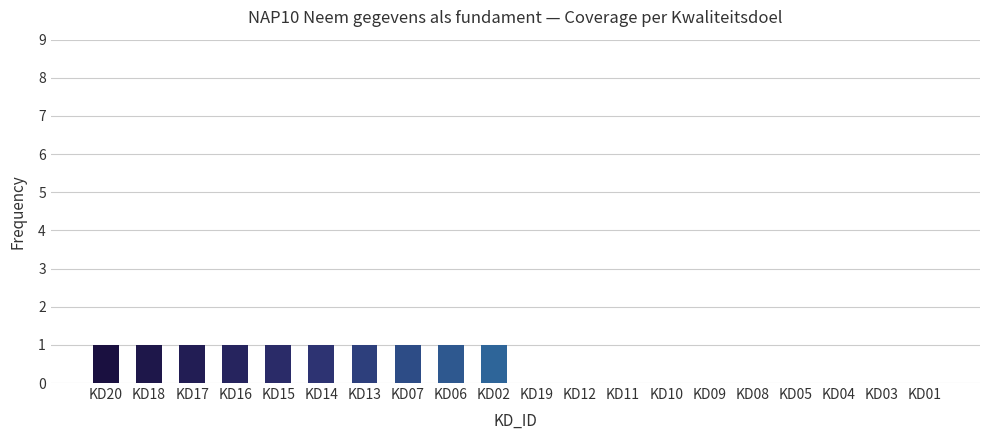

Approximately how many times larger is the value at KD02 compared to KD17?

1.0